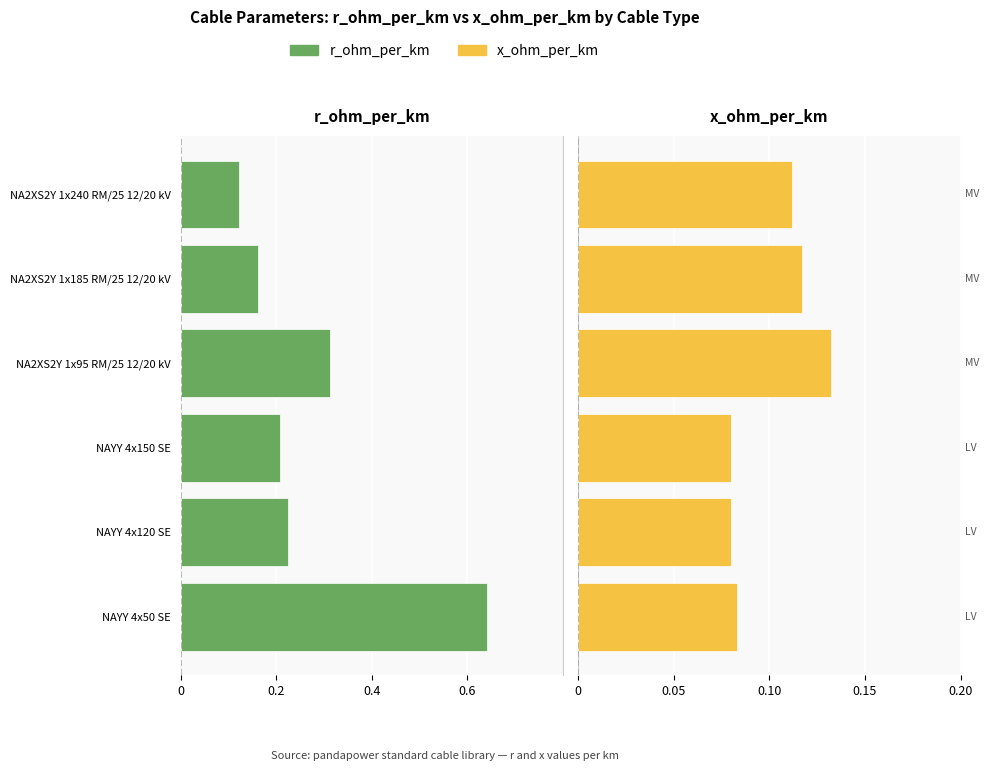

The x_ohm_per_km series shows 0.1 at NA2XS2Y 1x95 RM/25 12/20 kV. True or false?

True